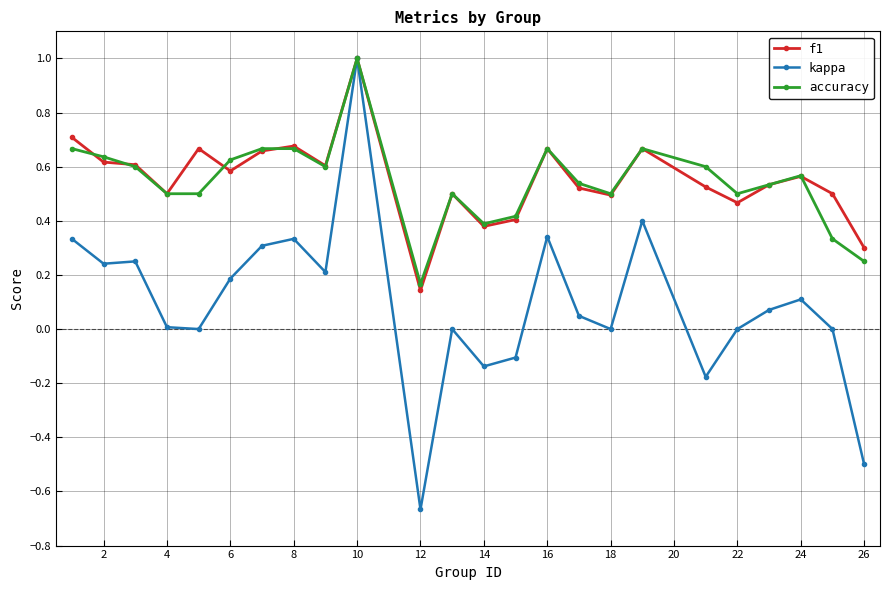

What is the highest value of the accuracy series?

1.0